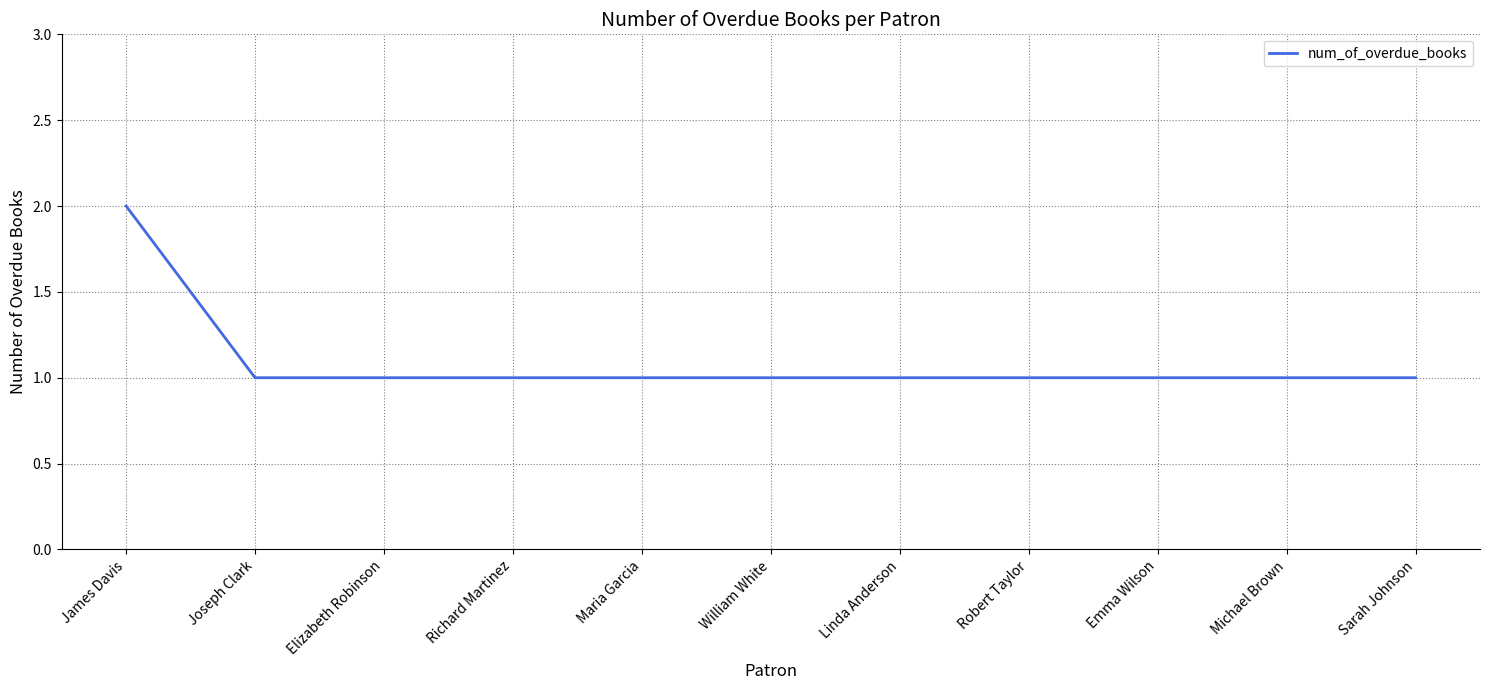

What is the ratio of the value at Emma Wilson to the value at Michael Brown?

1.0